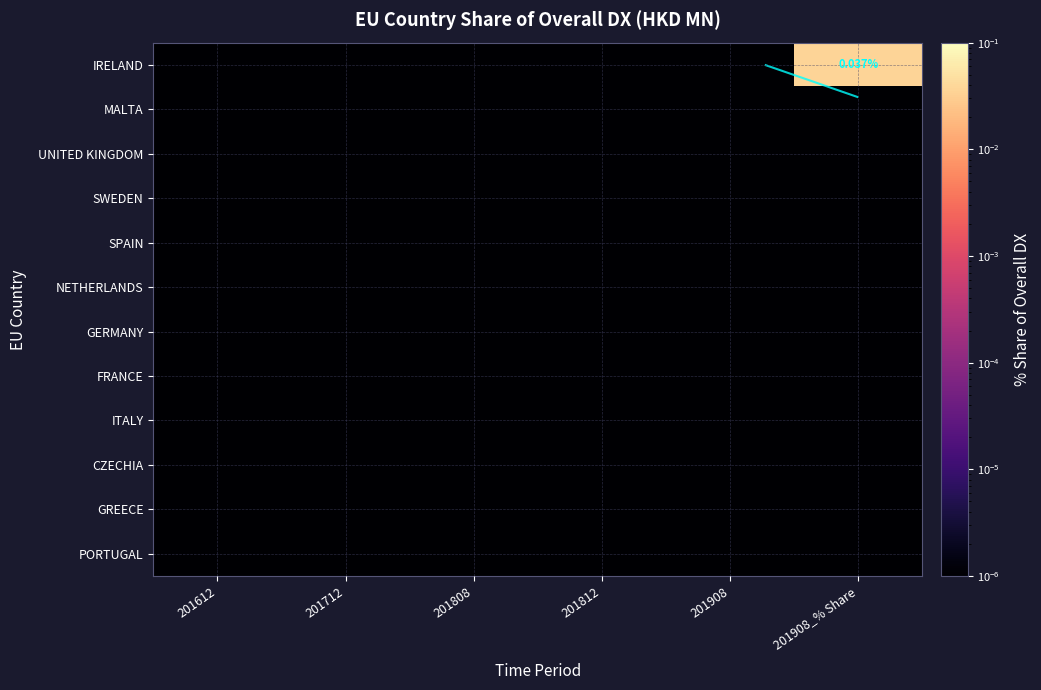

Which series changed the most between 201612 and 201908_% Share?

IRELAND